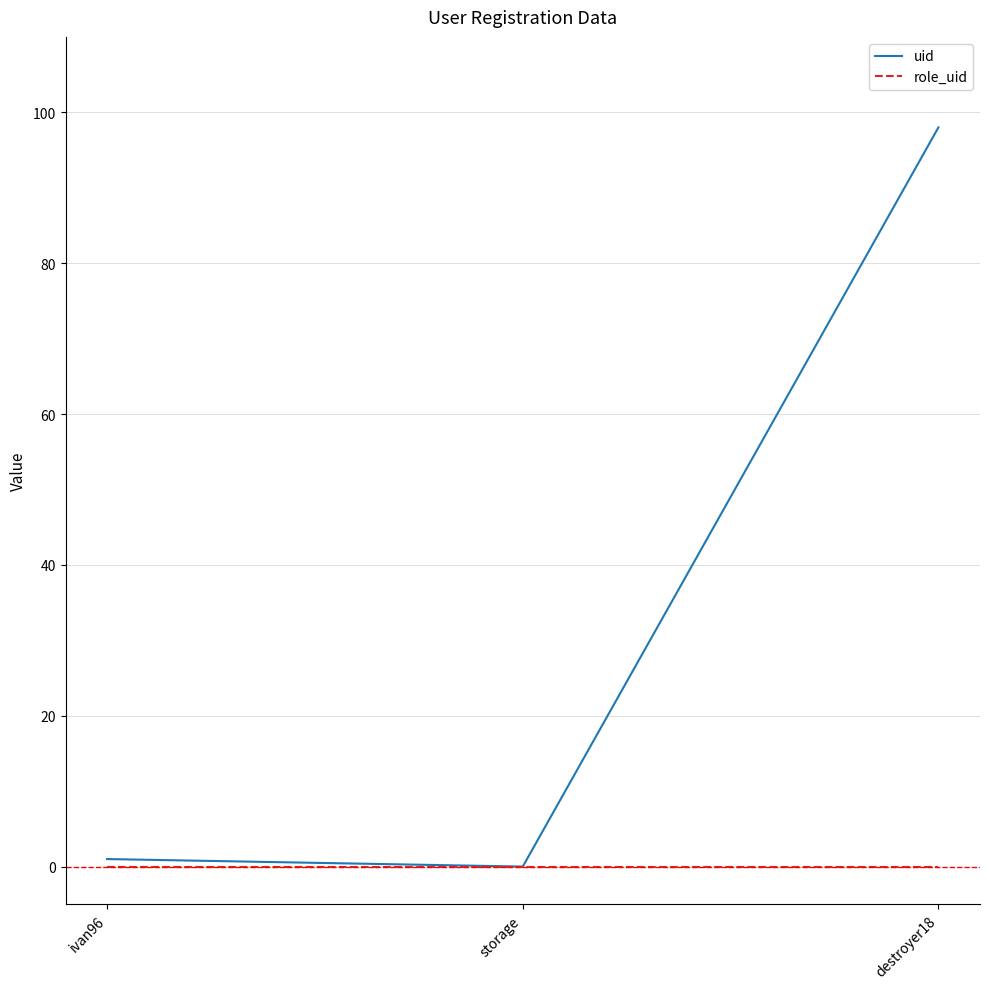

List the series in order of their overall mean, highest first.

uid, role_uid